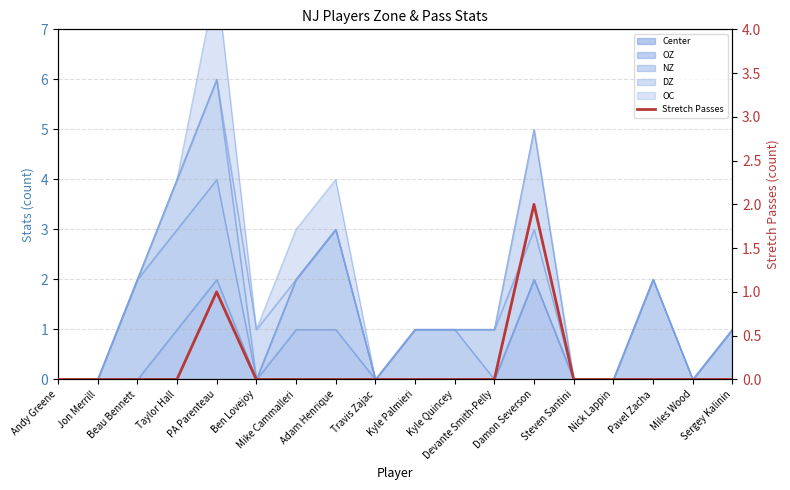

What position from the right is Sergey Kalinin?

1